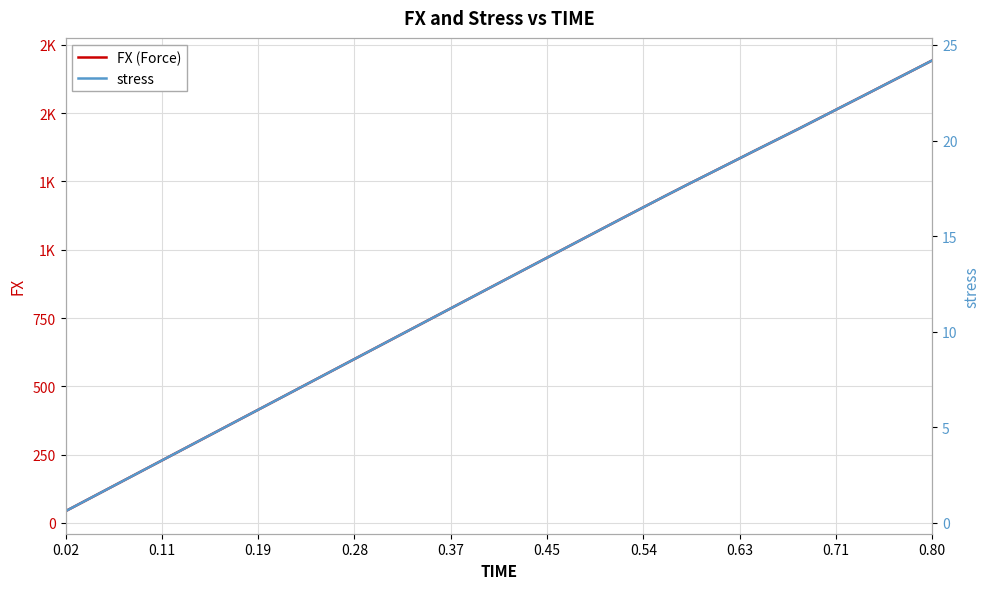

Is the value of stress at 27 greater than the value of FX (Force) at 17?

No